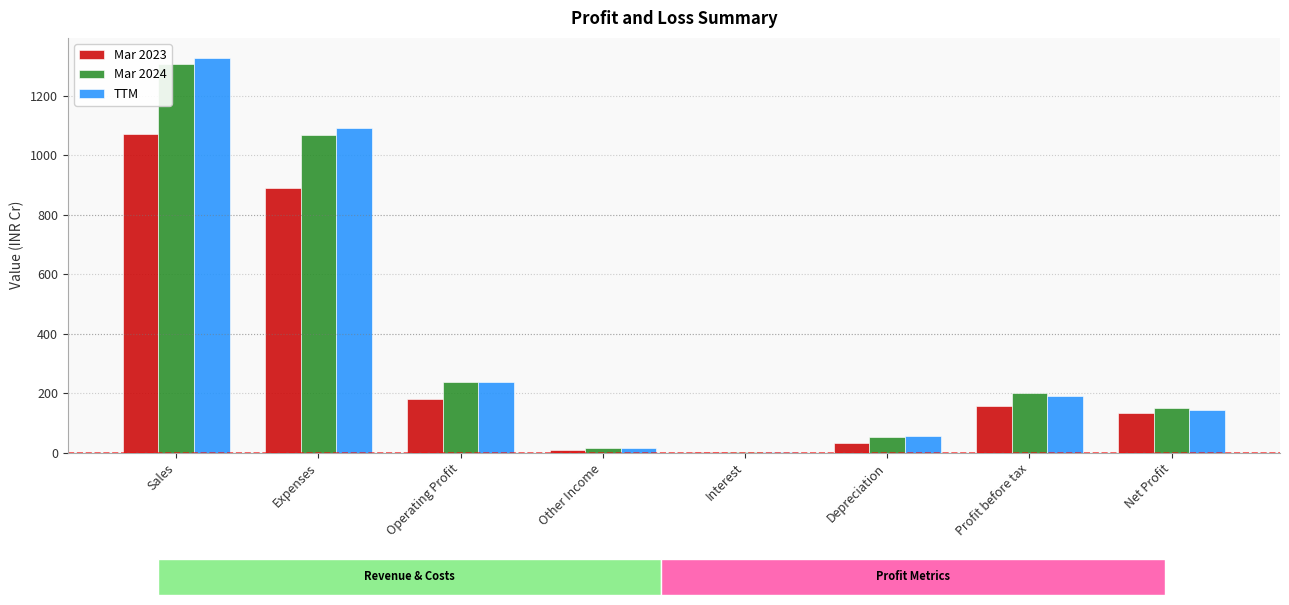

What is the total value across all series at Expenses?

3052